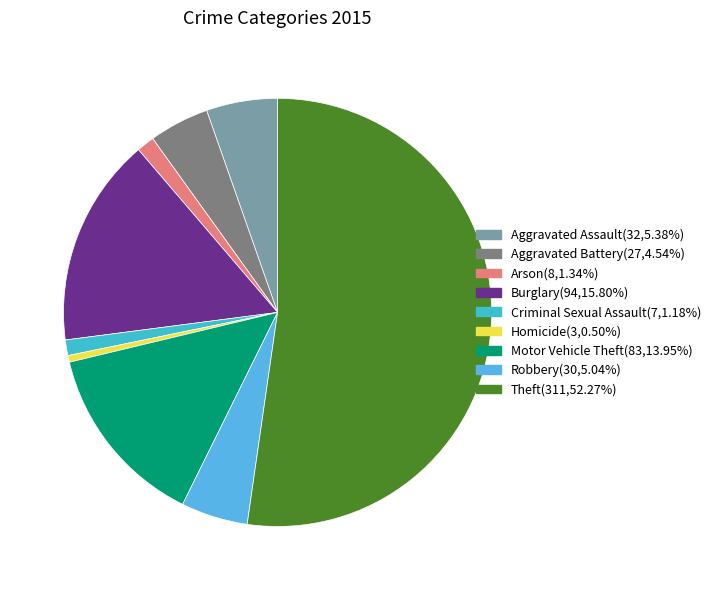

Which category has the biggest portion of the pie?

Theft